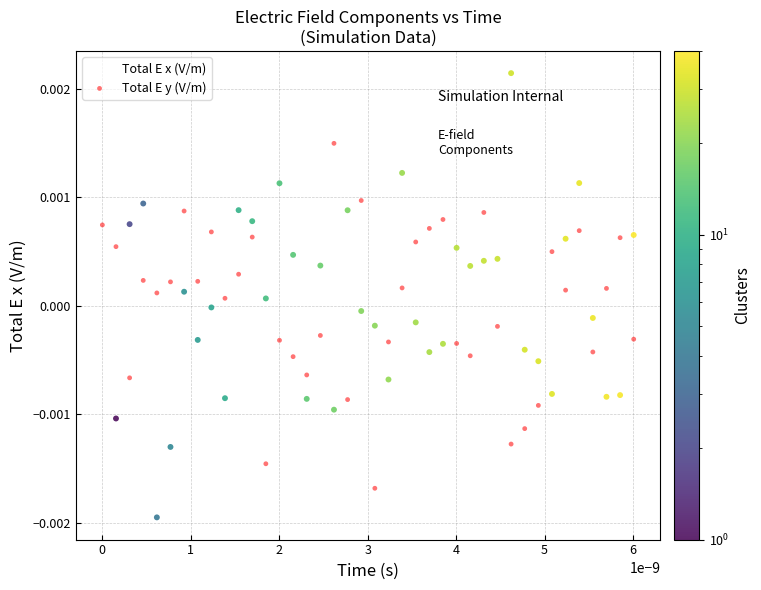

Which series has the largest Y range (max minus min)?

Total E x (V/m)